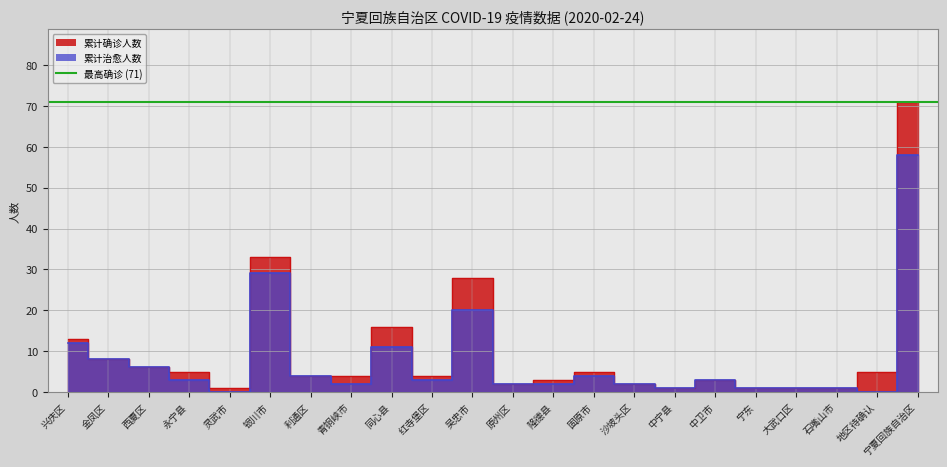

Which category has the lowest value in the 累计确诊人数 series?

灵武市